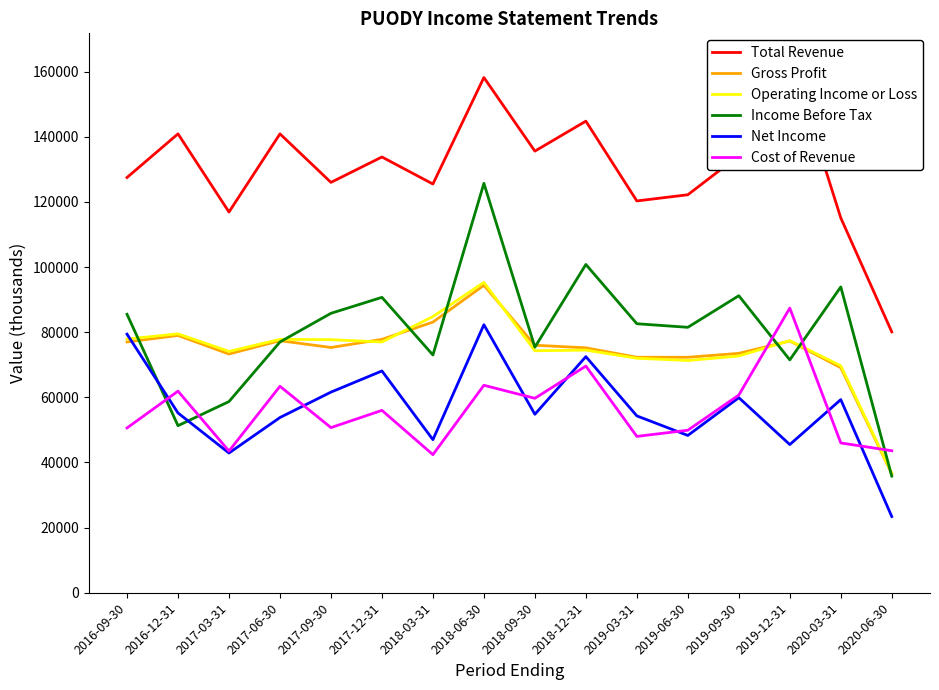

The Cost of Revenue series shows 42400 at 2018-03-31. True or false?

True